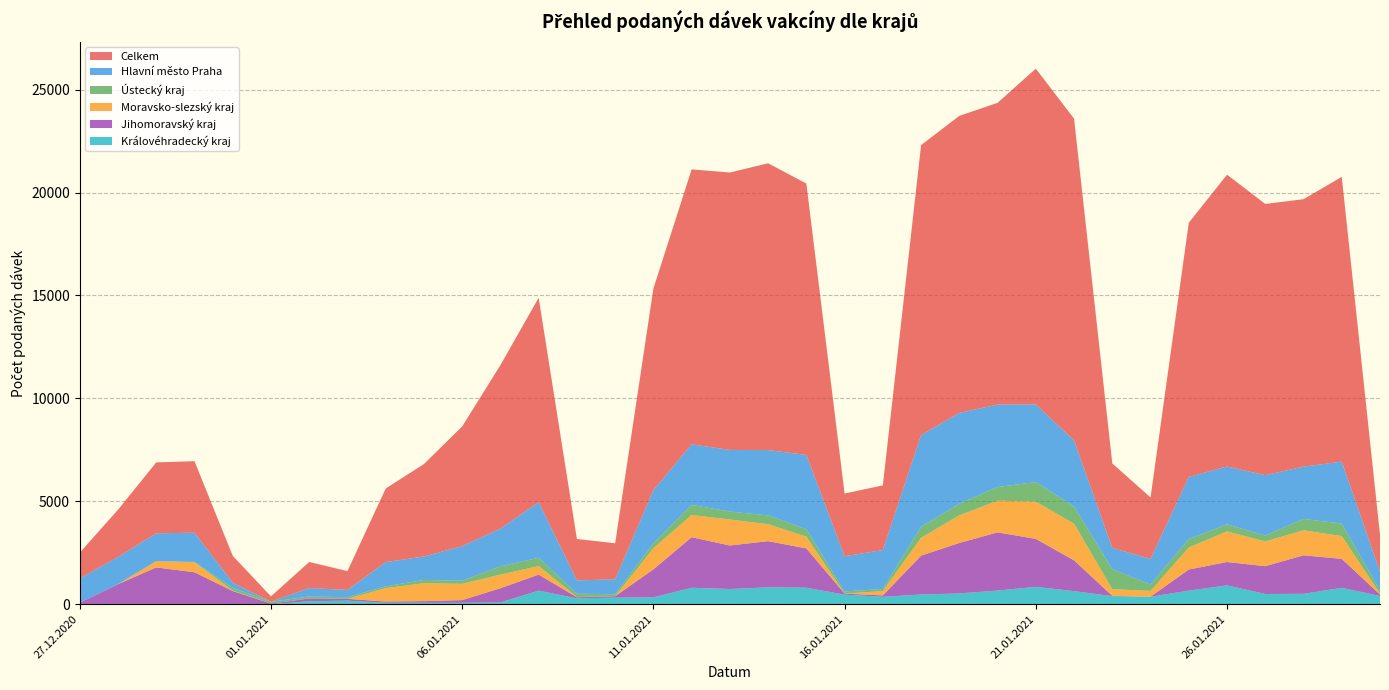

Reading left to right, list all the values displayed in this chart.

Celkem: 27.12.2020=1252	28.12.2020=2295	29.12.2020=3446	30.12.2020=3475	31.12.2020=1304	01.01.2021=261	02.01.2021=1267	03.01.2021=915	04.01.2021=3572	05.01.2021=4492	06.01.2021=5815	07.01.2021=7943	08.01.2021=9931	09.01.2021=2013	10.01.2021=1751	11.01.2021=9789	12.01.2021=13357	13.01.2021=13477	14.01.2021=13932	15.01.2021=13183	16.01.2021=3048	17.01.2021=3141	18.01.2021=14081	19.01.2021=14431	20.01.2021=14658	21.01.2021=16314	22.01.2021=15636	23.01.2021=4104	24.01.2021=2982	25.01.2021=12348	26.01.2021=14176	27.01.2021=13177	28.01.2021=12993	29.01.2021=13833	30.01.2021=1798
Hlavní město Praha: 27.12.2020=1179	28.12.2020=1322	29.12.2020=1350	30.12.2020=1420	31.12.2020=255	01.01.2021=0	02.01.2021=409	03.01.2021=355	04.01.2021=1179	05.01.2021=1138	06.01.2021=1681	07.01.2021=1831	08.01.2021=2699	09.01.2021=646	10.01.2021=727	11.01.2021=2583	12.01.2021=2944	13.01.2021=2993	14.01.2021=3173	15.01.2021=3611	16.01.2021=1706	17.01.2021=1893	18.01.2021=4457	19.01.2021=4409	20.01.2021=4005	21.01.2021=3771	22.01.2021=3204	23.01.2021=1035	24.01.2021=1247	25.01.2021=3018	26.01.2021=2808	27.01.2021=2932	28.01.2021=2538	29.01.2021=3008	30.01.2021=912
Ústecký kraj: 27.12.2020=0	28.12.2020=0	29.12.2020=0	30.12.2020=17	31.12.2020=130	01.01.2021=90	02.01.2021=94	03.01.2021=79	04.01.2021=86	05.01.2021=158	06.01.2021=152	07.01.2021=404	08.01.2021=404	09.01.2021=159	10.01.2021=96	11.01.2021=242	12.01.2021=487	13.01.2021=387	14.01.2021=428	15.01.2021=360	16.01.2021=108	17.01.2021=100	18.01.2021=537	19.01.2021=567	20.01.2021=664	21.01.2021=948	22.01.2021=839	23.01.2021=968	24.01.2021=310	25.01.2021=412	26.01.2021=344	27.01.2021=287	28.01.2021=554	29.01.2021=610	30.01.2021=151
Moravsko-slezský kraj: 27.12.2020=1	28.12.2020=0	29.12.2020=306	30.12.2020=485	31.12.2020=24	01.01.2021=0	02.01.2021=0	03.01.2021=0	04.01.2021=653	05.01.2021=872	06.01.2021=789	07.01.2021=660	08.01.2021=415	09.01.2021=12	10.01.2021=0	11.01.2021=1026	12.01.2021=1080	13.01.2021=1261	14.01.2021=825	15.01.2021=571	16.01.2021=1	17.01.2021=212	18.01.2021=868	19.01.2021=1341	20.01.2021=1539	21.01.2021=1811	22.01.2021=1778	23.01.2021=326	24.01.2021=280	25.01.2021=1068	26.01.2021=1489	27.01.2021=1200	28.01.2021=1215	29.01.2021=1106	30.01.2021=42
Jihomoravský kraj: 27.12.2020=72	28.12.2020=973	29.12.2020=1789	30.12.2020=1553	31.12.2020=640	01.01.2021=30	02.01.2021=138	03.01.2021=86	04.01.2021=61	05.01.2021=77	06.01.2021=132	07.01.2021=691	08.01.2021=779	09.01.2021=55	10.01.2021=68	11.01.2021=1359	12.01.2021=2456	13.01.2021=2115	14.01.2021=2243	15.01.2021=1910	16.01.2021=50	17.01.2021=67	18.01.2021=1888	19.01.2021=2453	20.01.2021=2827	21.01.2021=2330	22.01.2021=1496	23.01.2021=12	24.01.2021=2	25.01.2021=1027	26.01.2021=1134	27.01.2021=1352	28.01.2021=1871	29.01.2021=1407	30.01.2021=72
Královéhradecký kraj: 27.12.2020=0	28.12.2020=0	29.12.2020=0	30.12.2020=0	31.12.2020=0	01.01.2021=0	02.01.2021=144	03.01.2021=175	04.01.2021=70	05.01.2021=73	06.01.2021=68	07.01.2021=87	08.01.2021=660	09.01.2021=285	10.01.2021=320	11.01.2021=335	12.01.2021=800	13.01.2021=739	14.01.2021=820	15.01.2021=802	16.01.2021=464	17.01.2021=362	18.01.2021=472	19.01.2021=524	20.01.2021=664	21.01.2021=844	22.01.2021=637	23.01.2021=394	24.01.2021=365	25.01.2021=660	26.01.2021=916	27.01.2021=497	28.01.2021=505	29.01.2021=797	30.01.2021=401